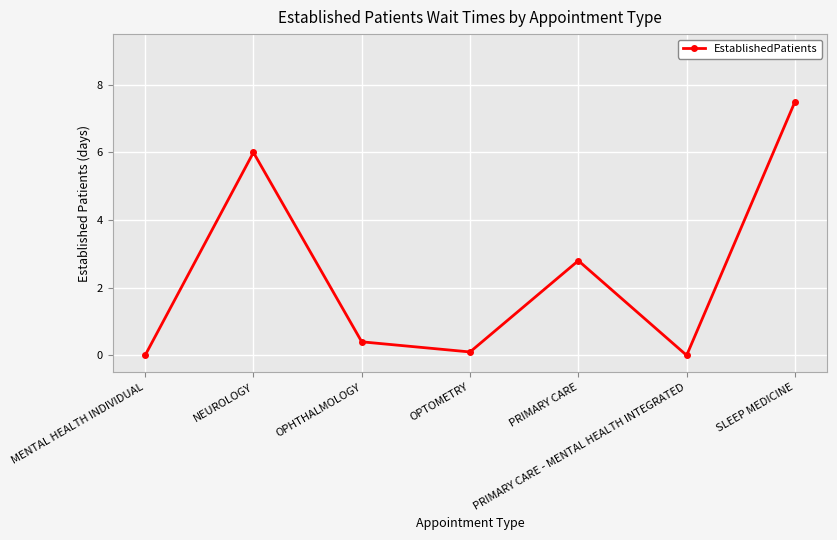

What is the sum of all values?

16.8